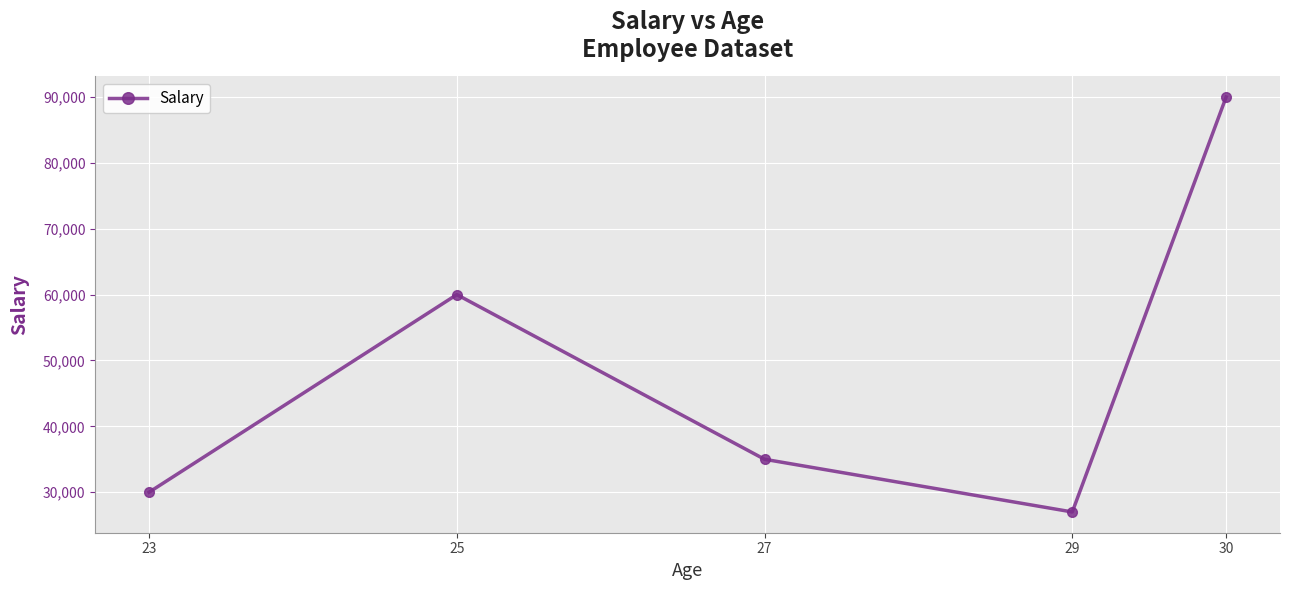

Which category has the lowest value across all series?

29